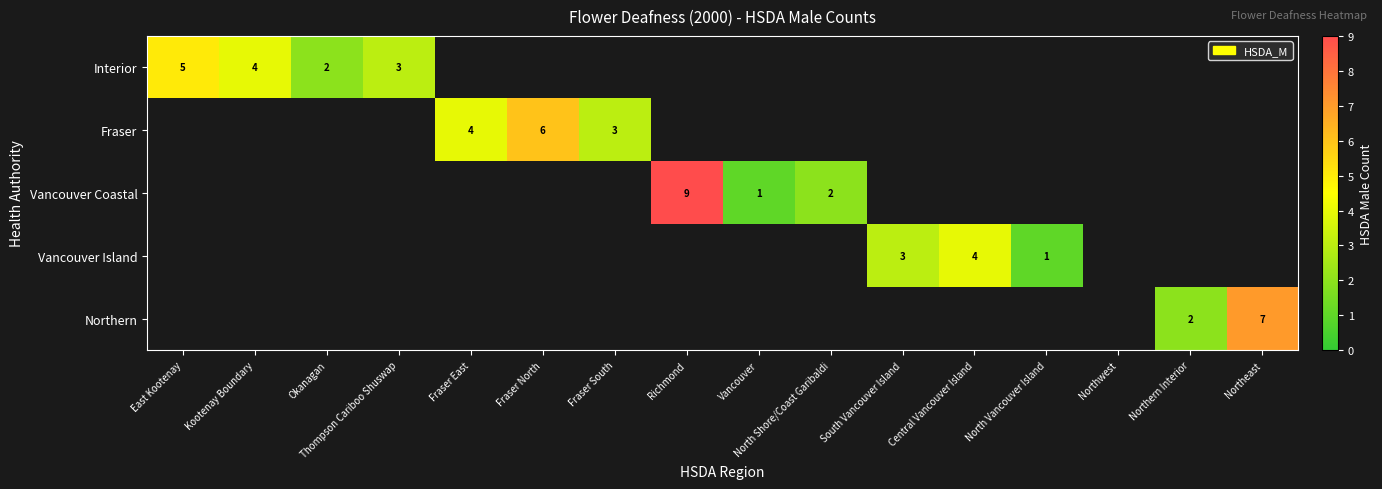

The Fraser series shows 4 at Fraser East. True or false?

True